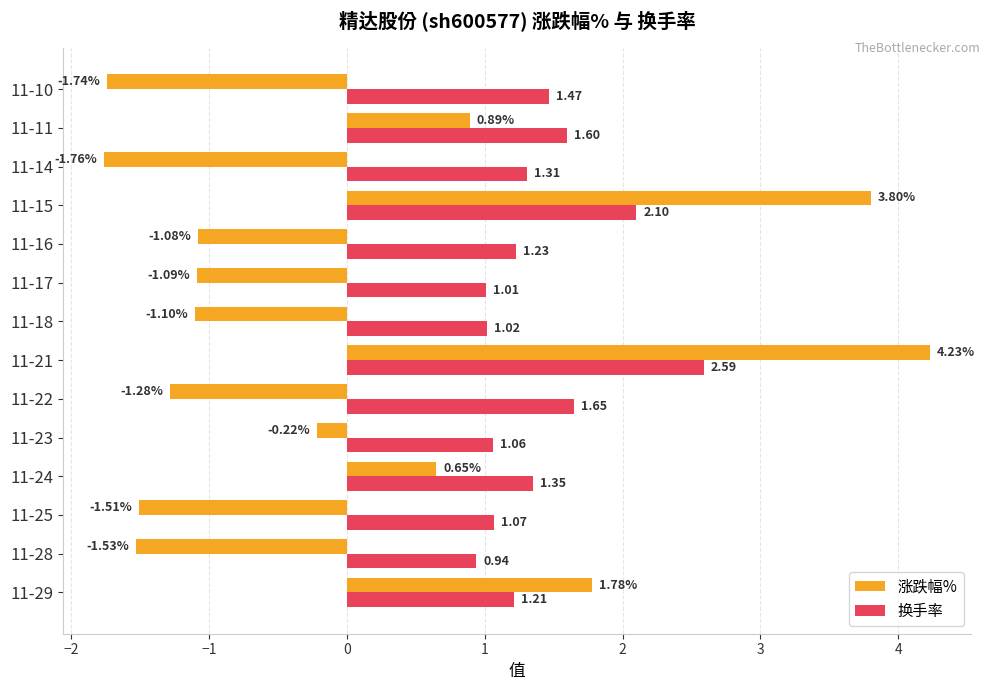

Between 11-18 and 11-14, which series saw the biggest shift?

涨跌幅%